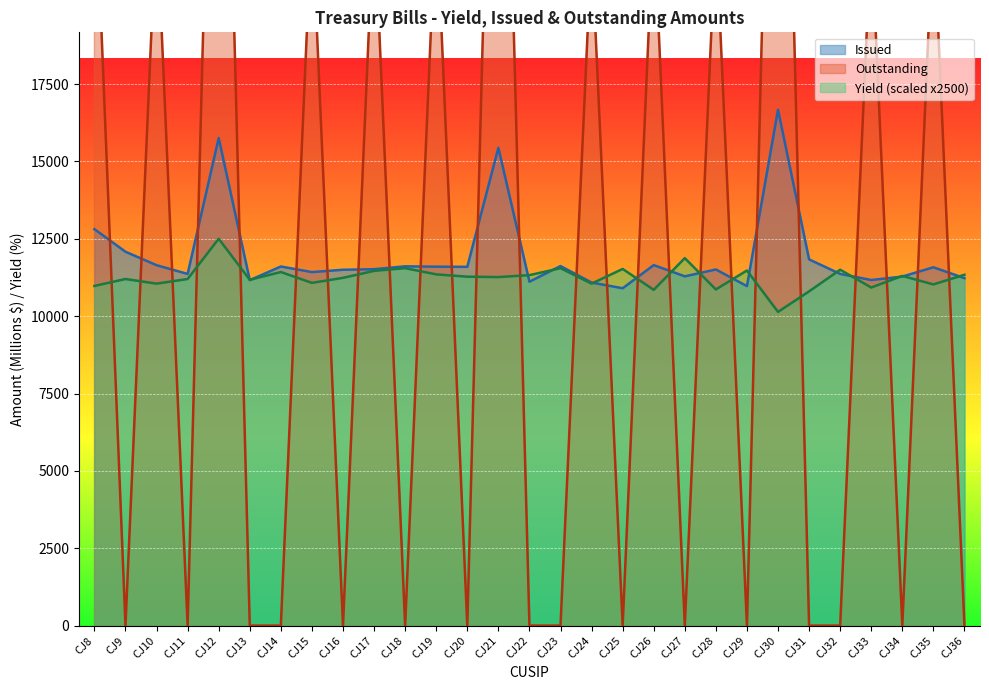

The Yield series shows 10975.0 at CJ8. True or false?

True